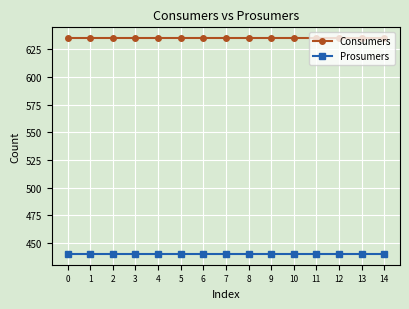

What is the spread (max minus min) of values at 10?

195